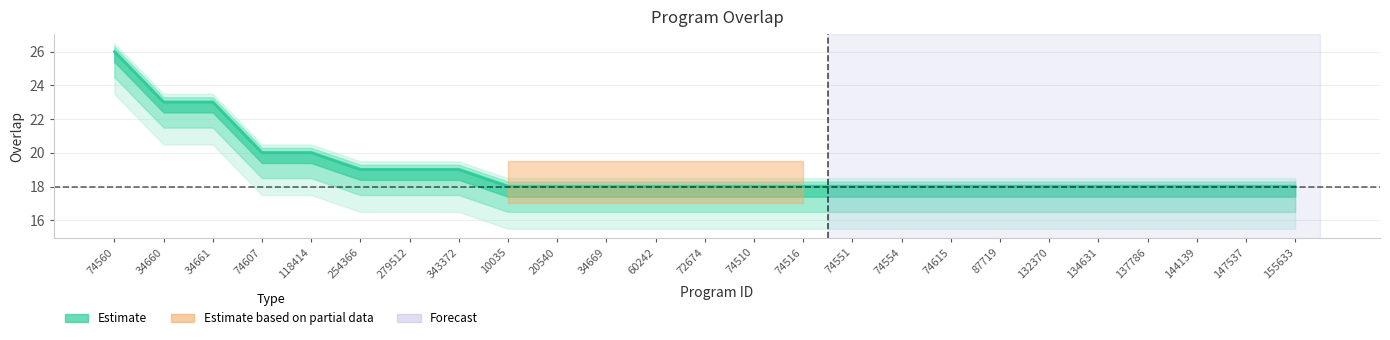

List the labels in order of value, smallest first.

10035, 20540, 34669, 60242, 72674, 74510, 74516, 74551, 74554, 74615, 87719, 132370, 134631, 137786, 144139, 147537, 155633, 254366, 279512, 343372, 74607, 118414, 34660, 34661, 74560